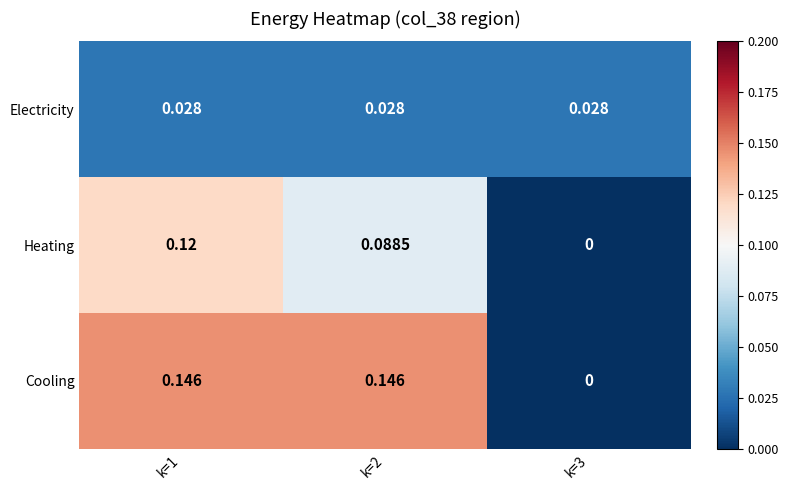

Between k=2 and k=3, which series saw the biggest shift?

Cooling